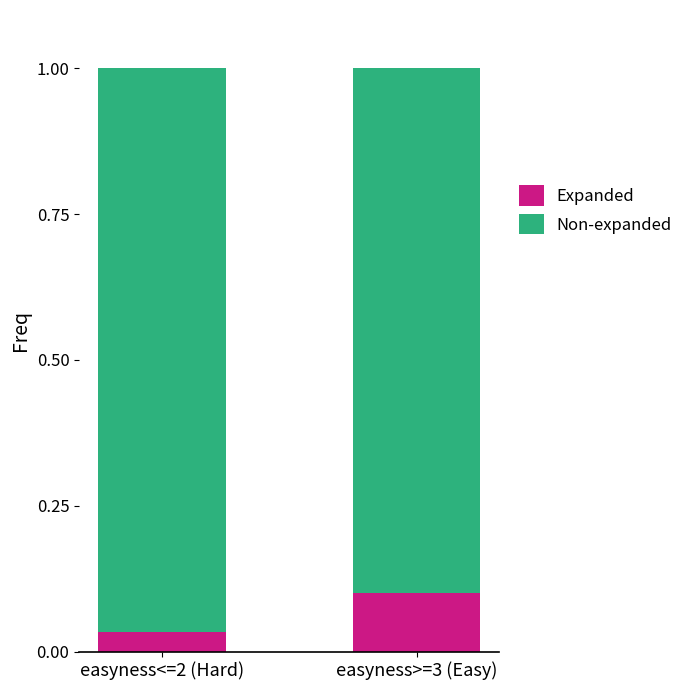

The value of Expanded at easyness>=3 (Easy) is 0.2. True or false?

False